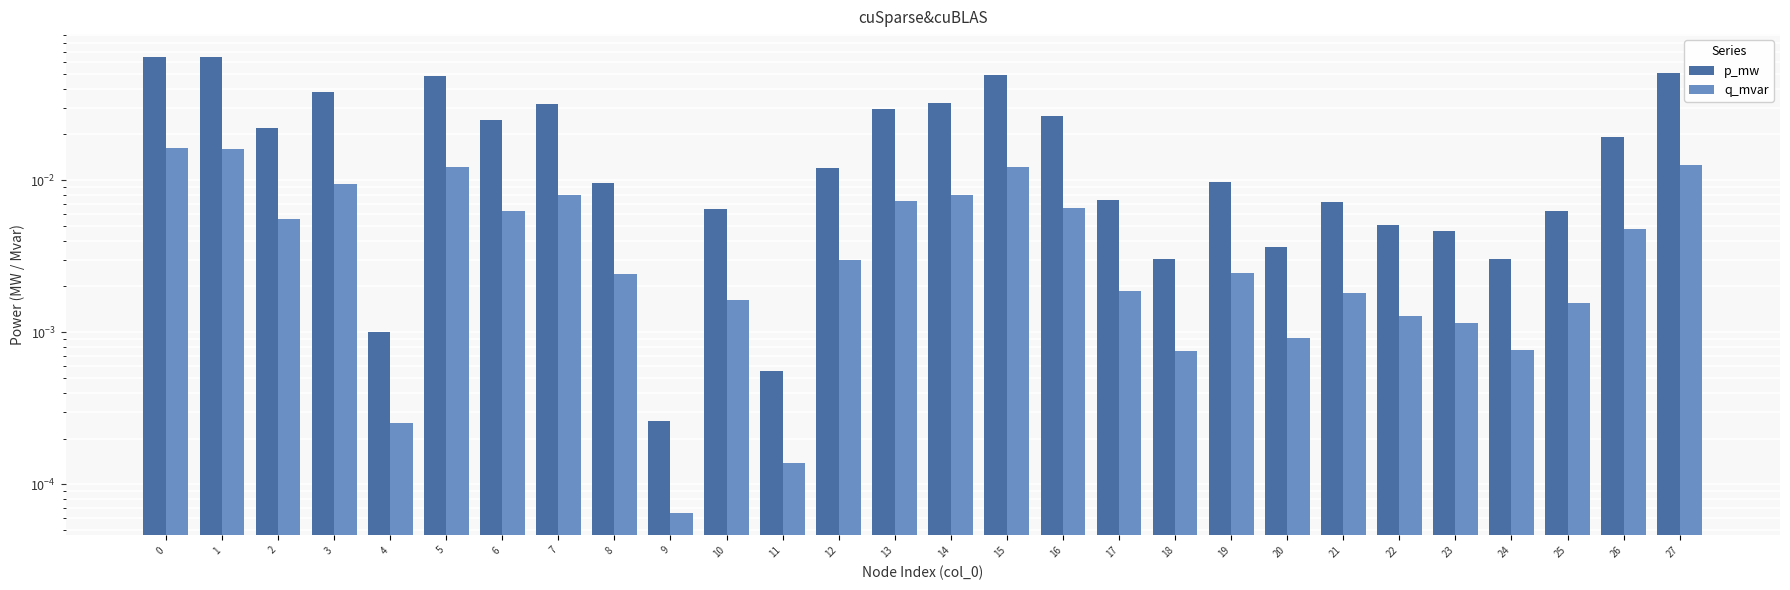

Where is p_mw nearest to the value 0?

9